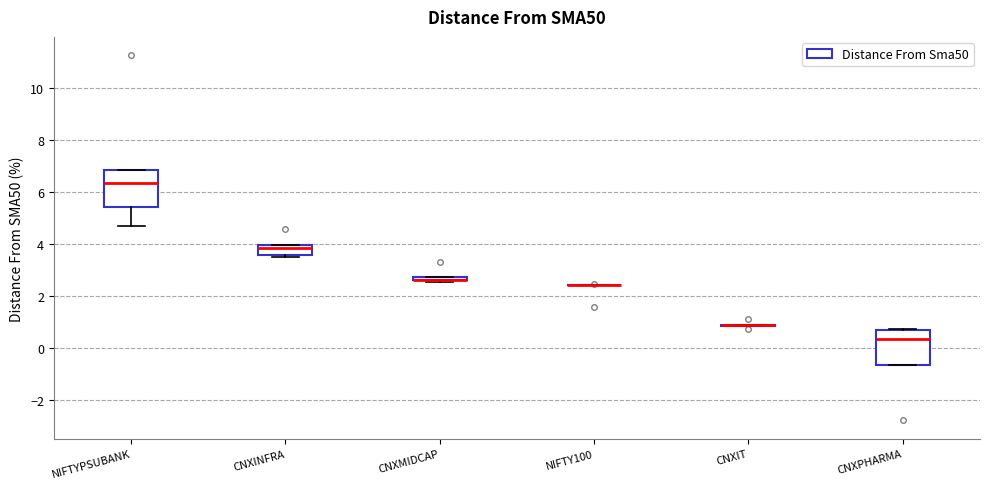

Where is the upper edge of the box for CNXMIDCAP on the y-axis? The values are not printed on the chart, so give them approximately, as read against the axis.

2.8